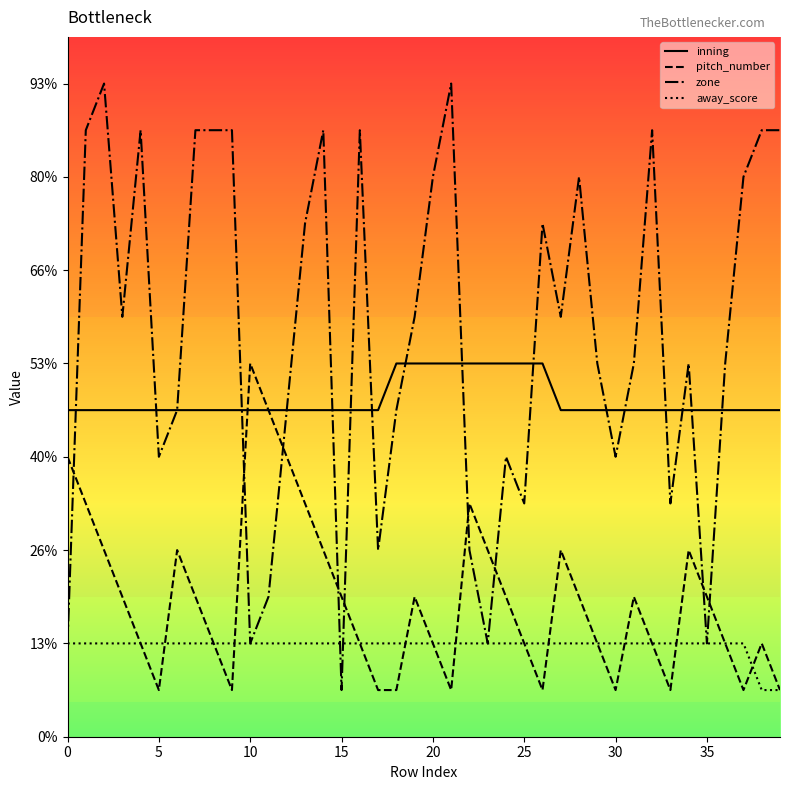

What are all the series names shown in the legend?

inning, pitch_number, zone, away_score